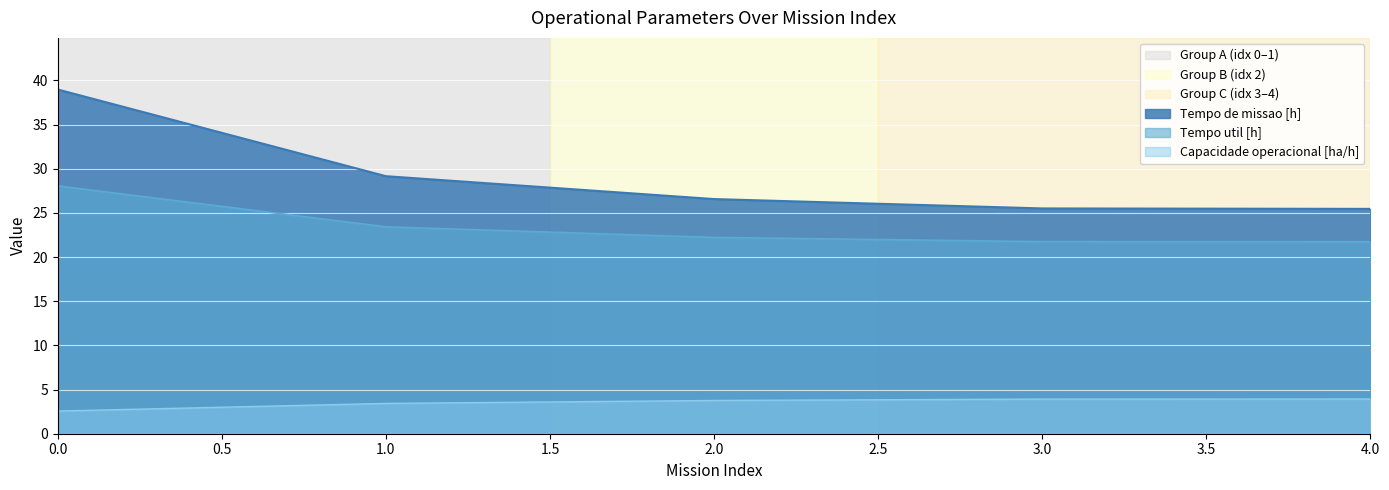

Does the chart display data point markers on the line(s)?

No